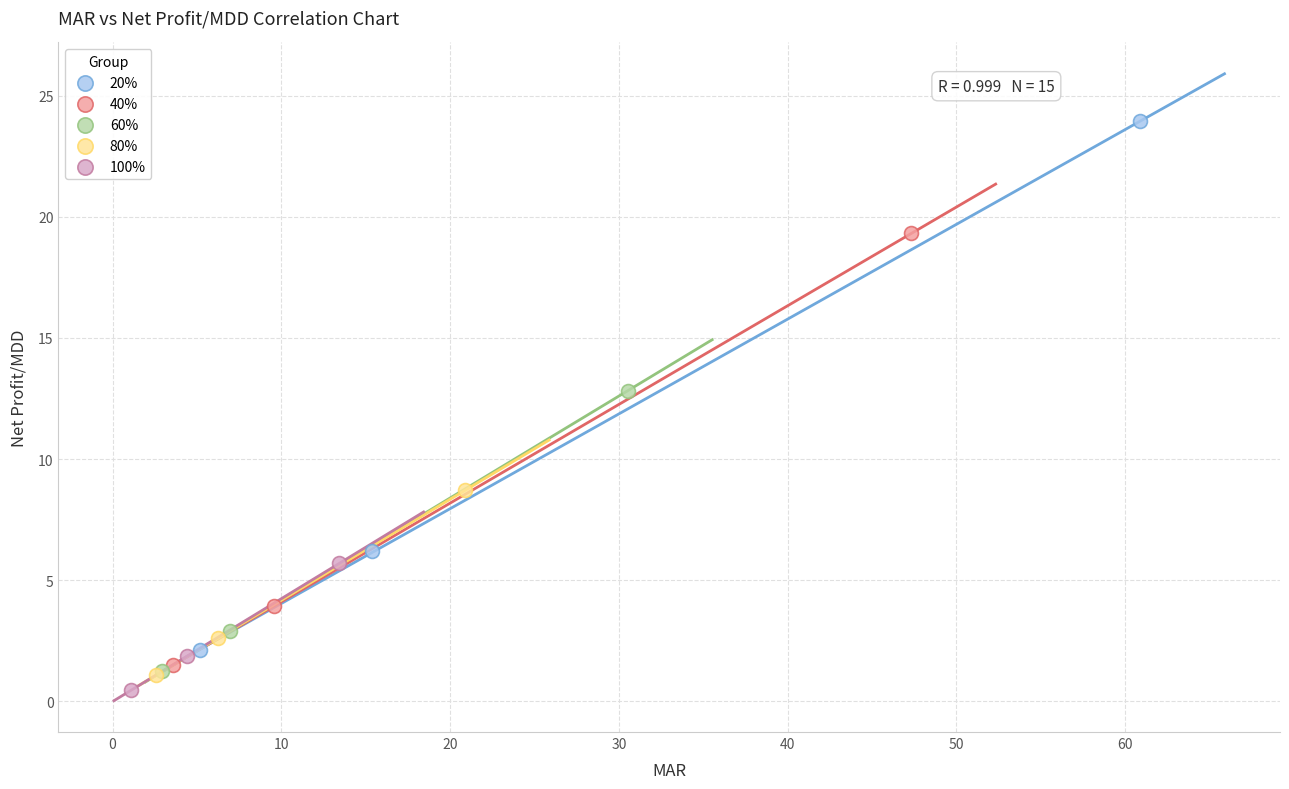

What are all the series names shown in the legend?

20%, 40%, 60%, 80%, 100%